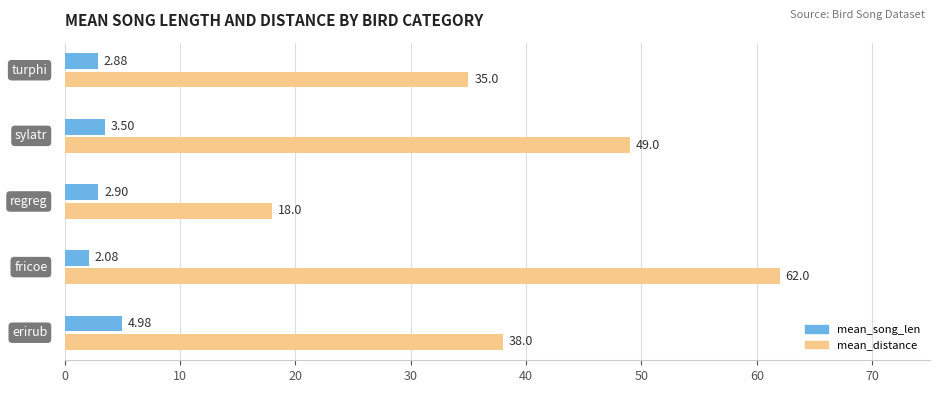

What is the difference between the maximum and second lowest values in the mean_distance series?

27.0